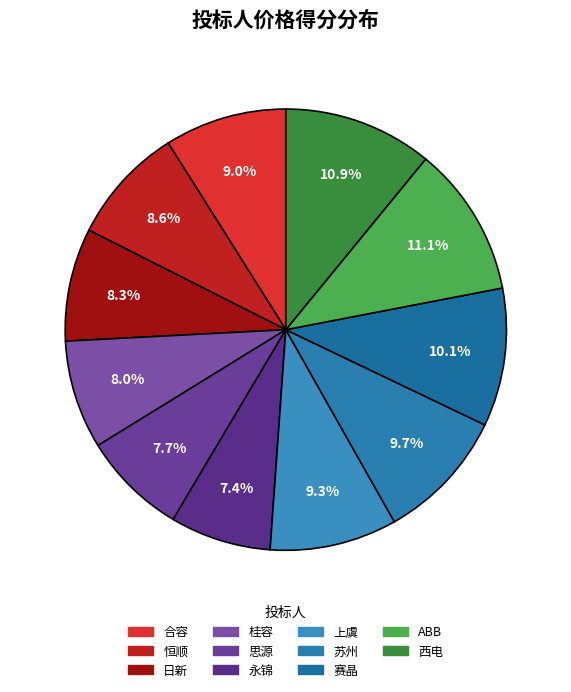

Between 上虞 and 赛晶, which is larger?

赛晶